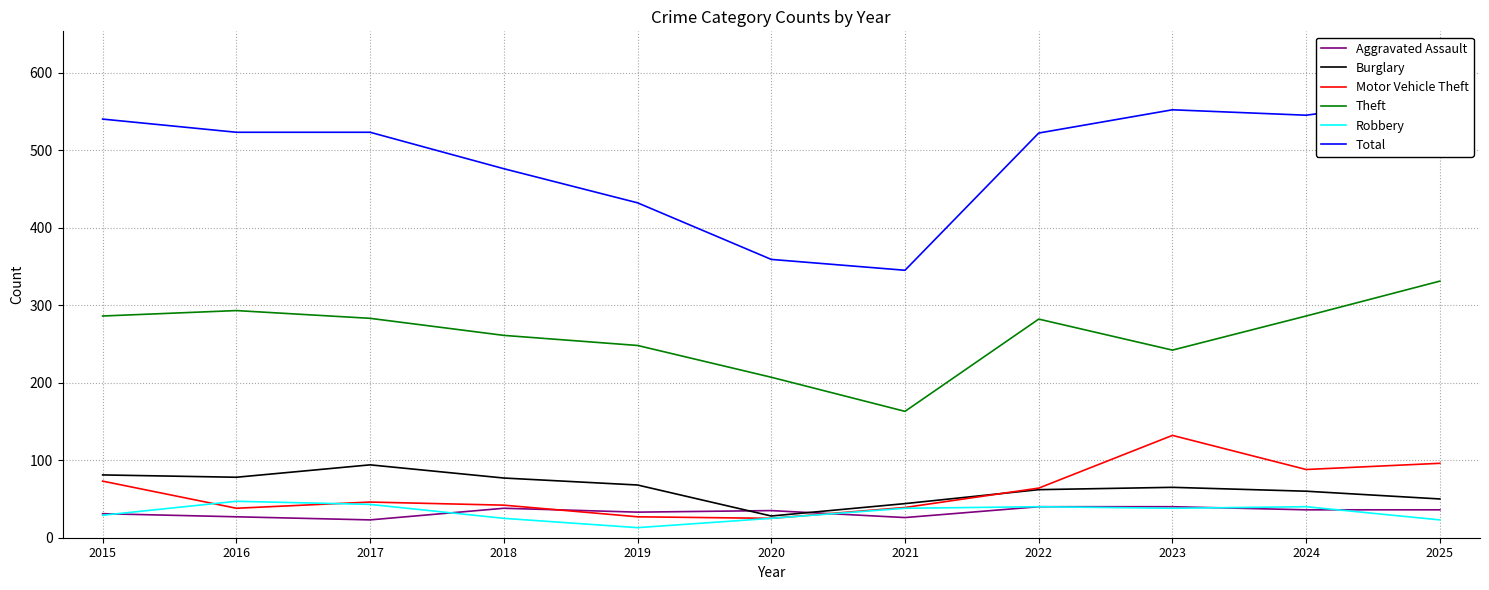

True or false: Aggravated Assault has more than 0 interior local peaks.

True